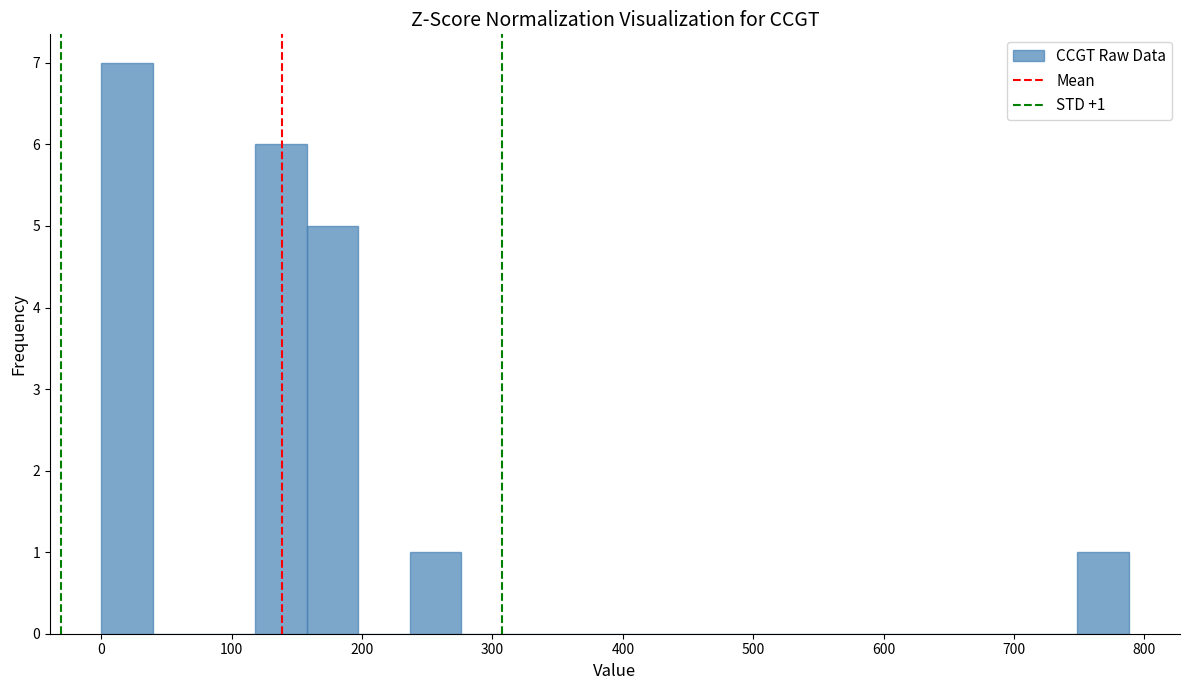

Around what value on the x-axis is the tallest bar? Give the approximate position of its centre, as read against the axis.

20